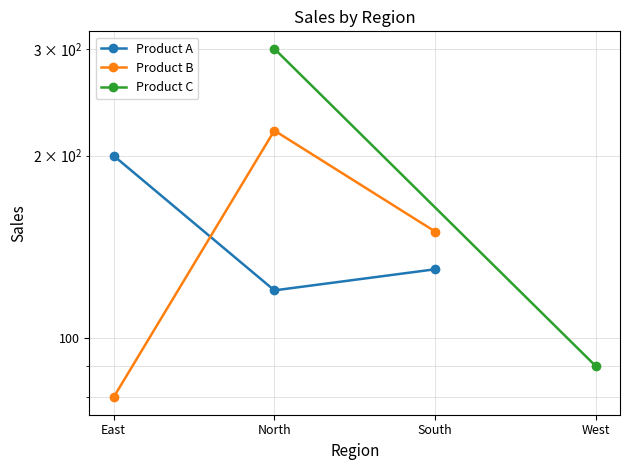

The value of Product A at South is 130. True or false?

True